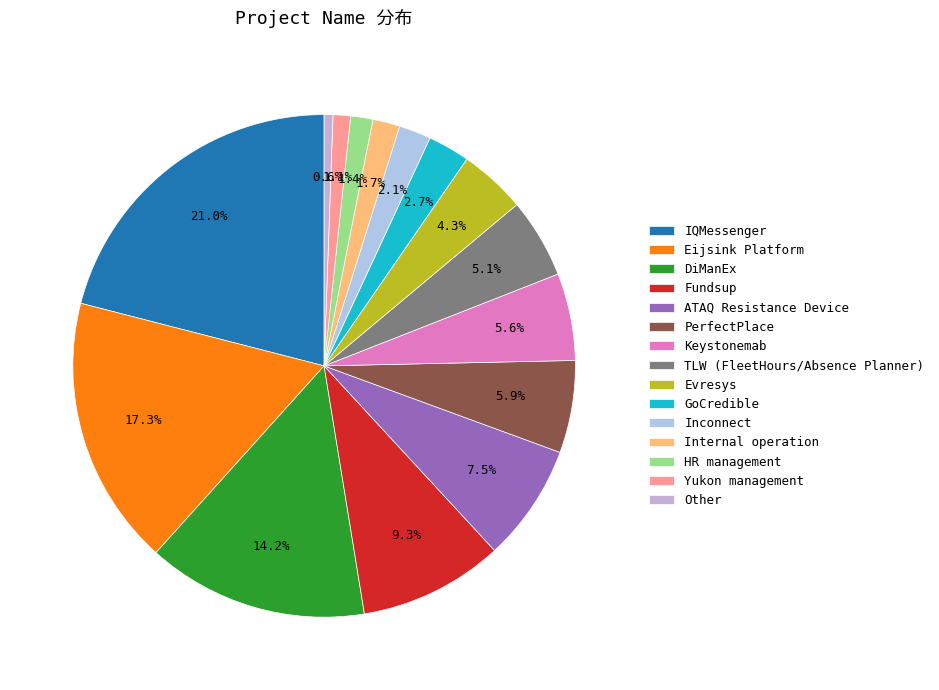

Combined, what portion of the pie is Eijsink Platform and DiManEx?

31.6%